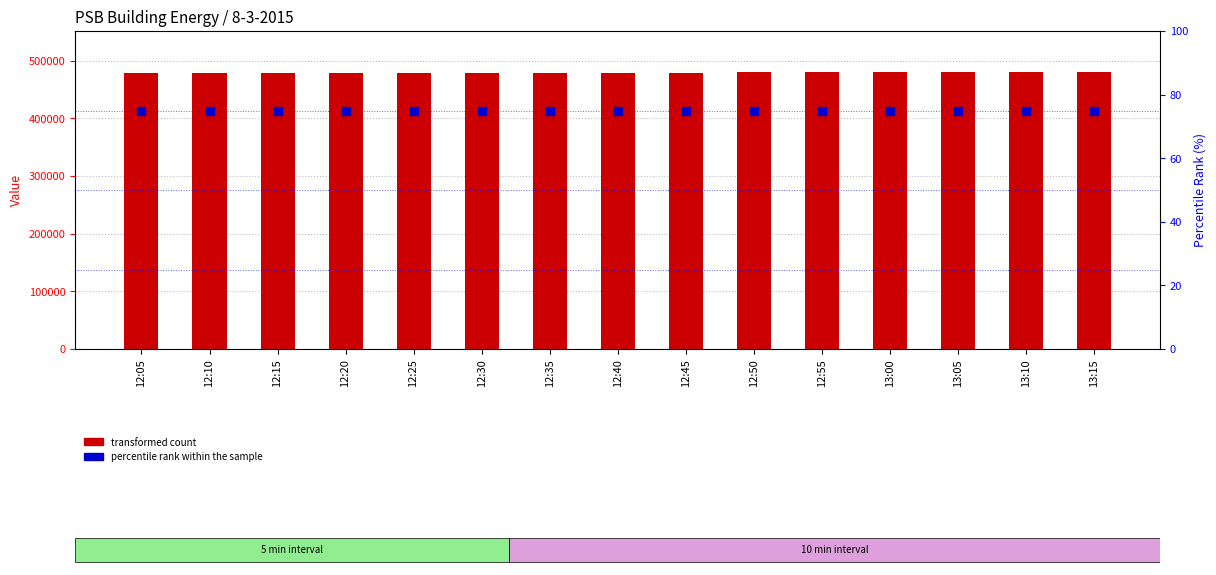

At how many categories does at least one series exceed 49573?

15